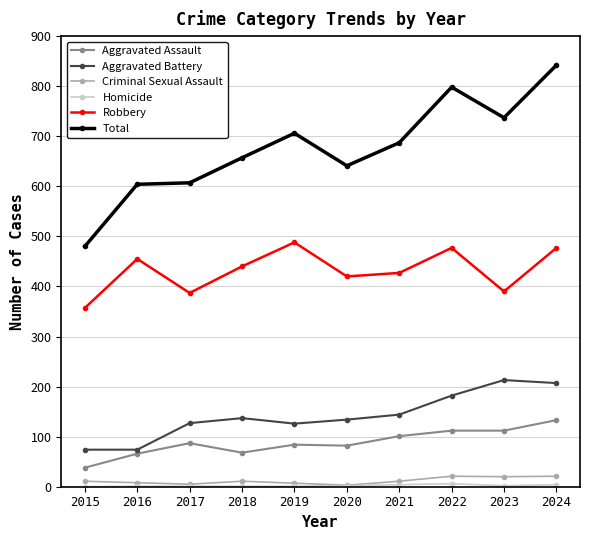

How many interior local valleys does the Robbery series have?

3